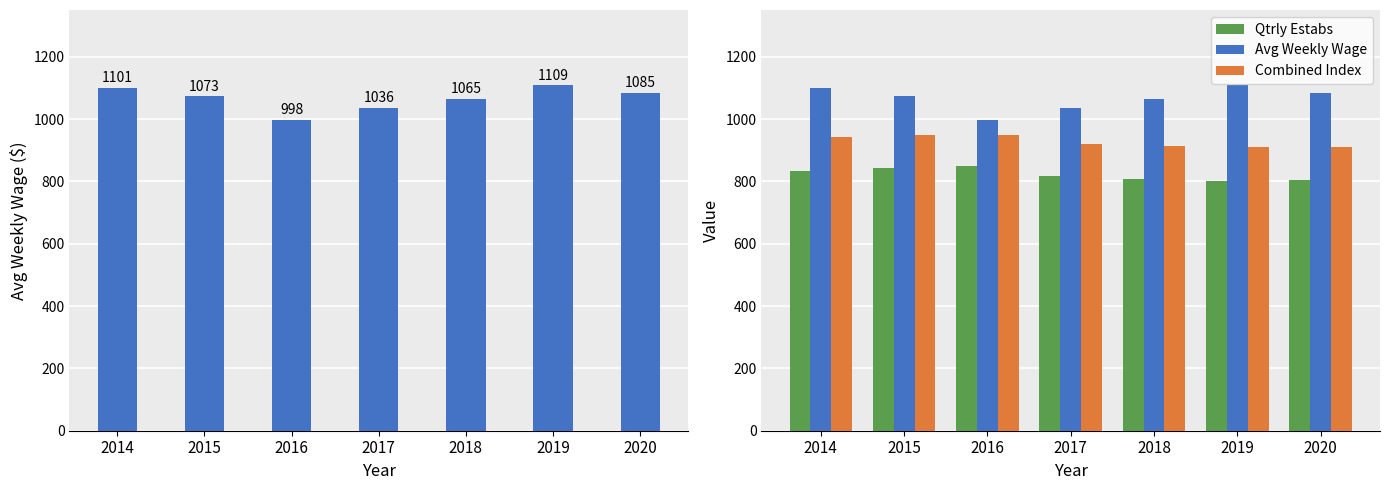

How many categories are shown in the chart?

7